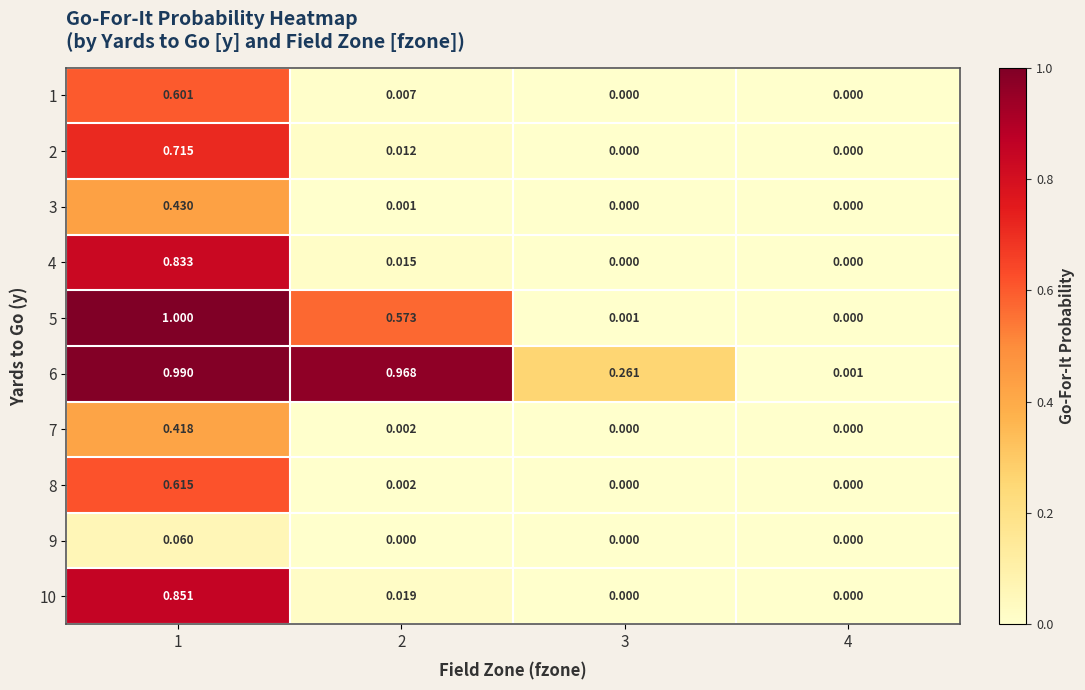

Between 4 and 1, which is larger?

1